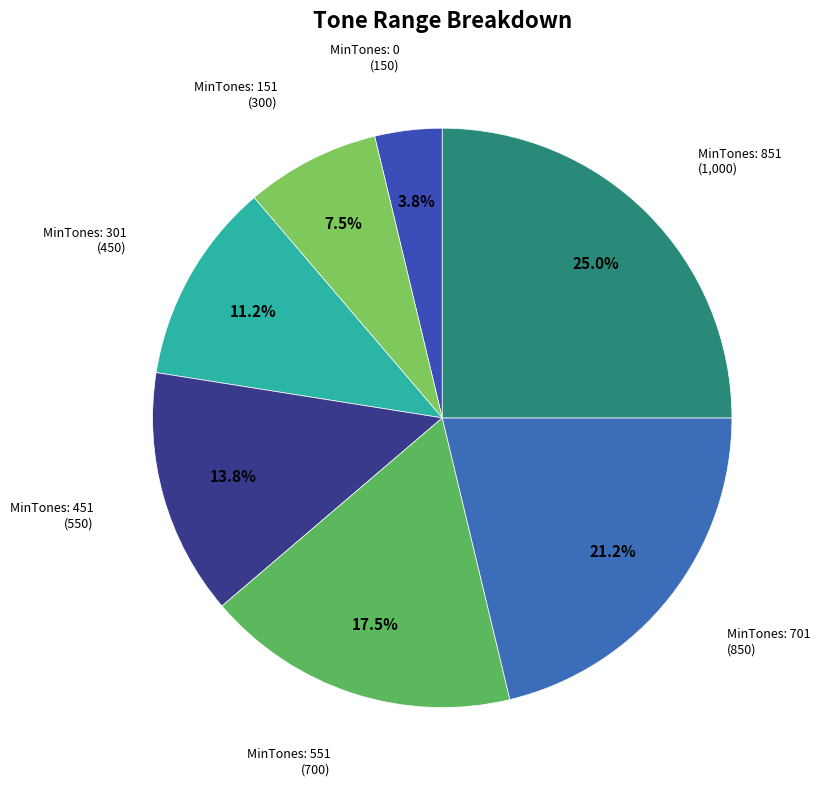

Is MinTones: 851 the majority of the pie?

No